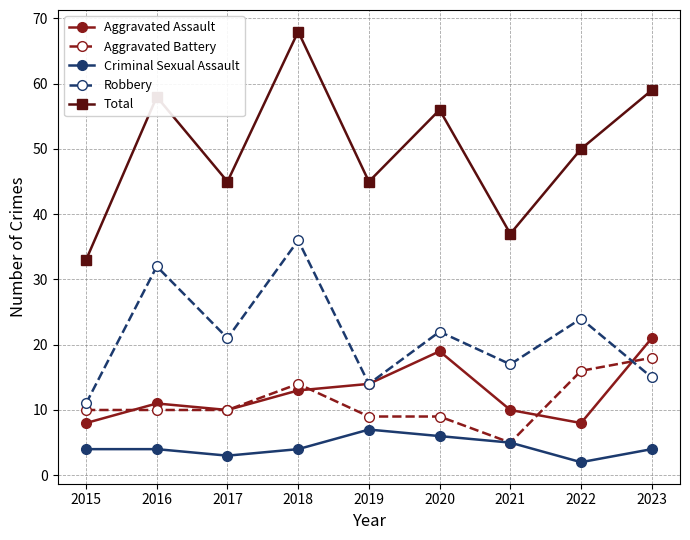

What is the value of the Aggravated Assault point at the 1st from the left?

8